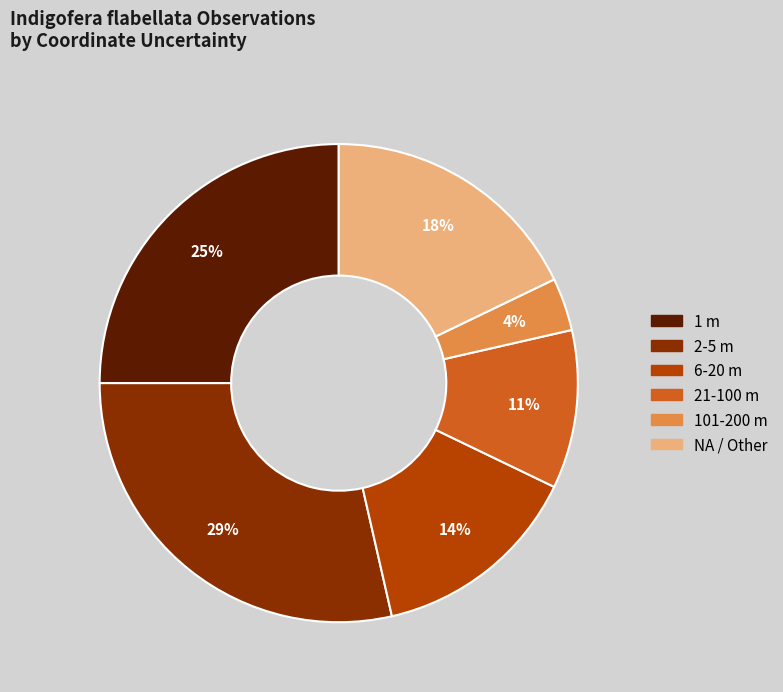

Count the number of slices in the pie.

6